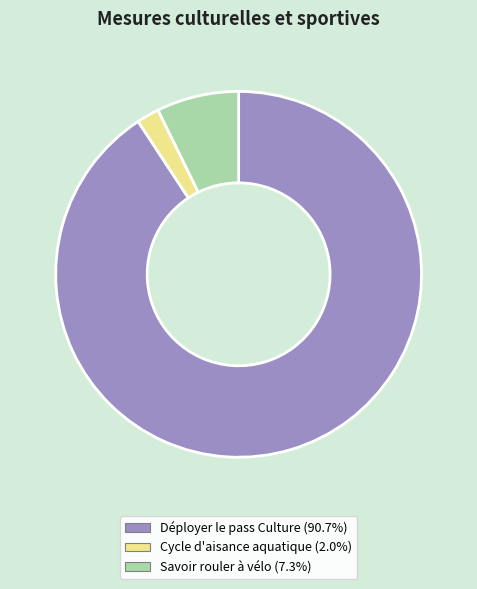

Which slice is the largest?

Déployer le pass Culture